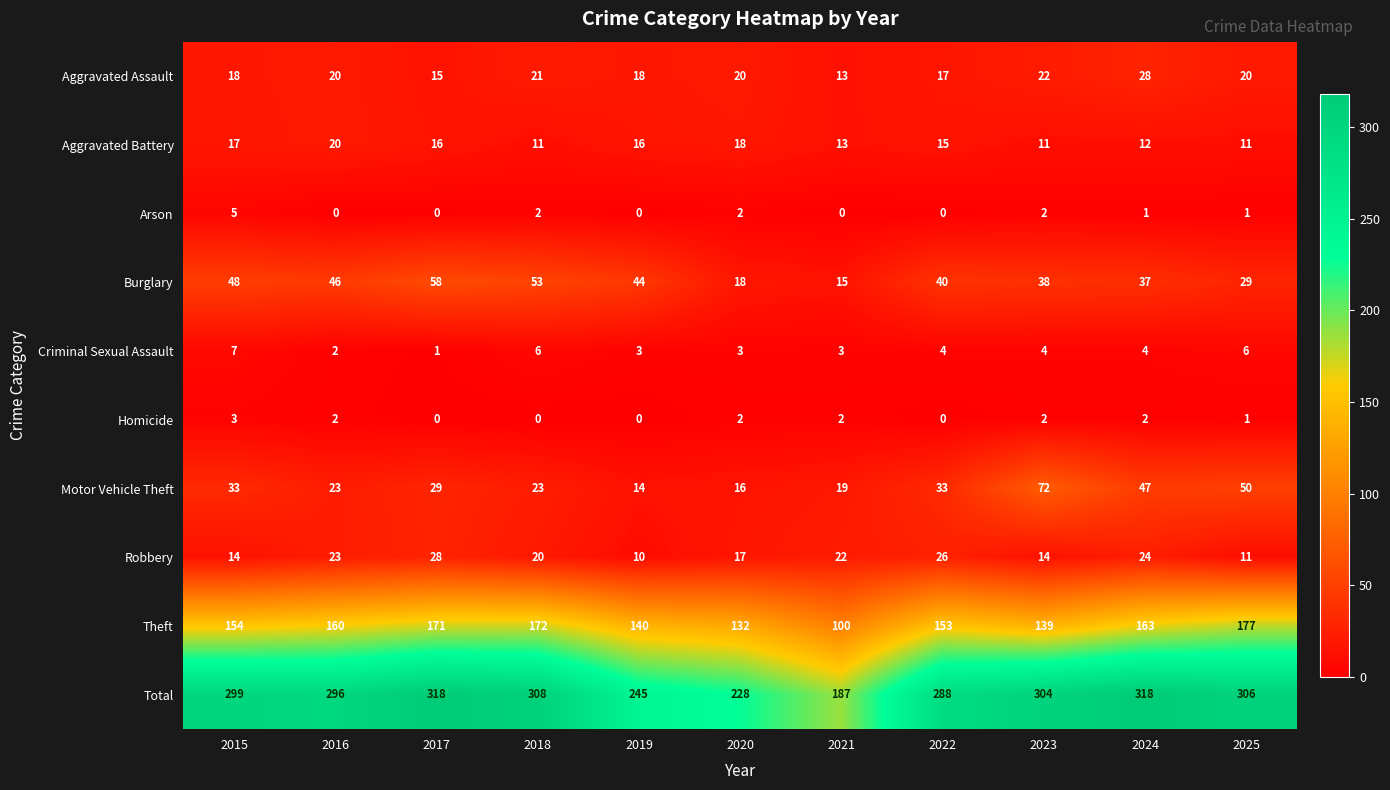

Between 2018 and 2024, which series saw the biggest shift?

Motor Vehicle Theft